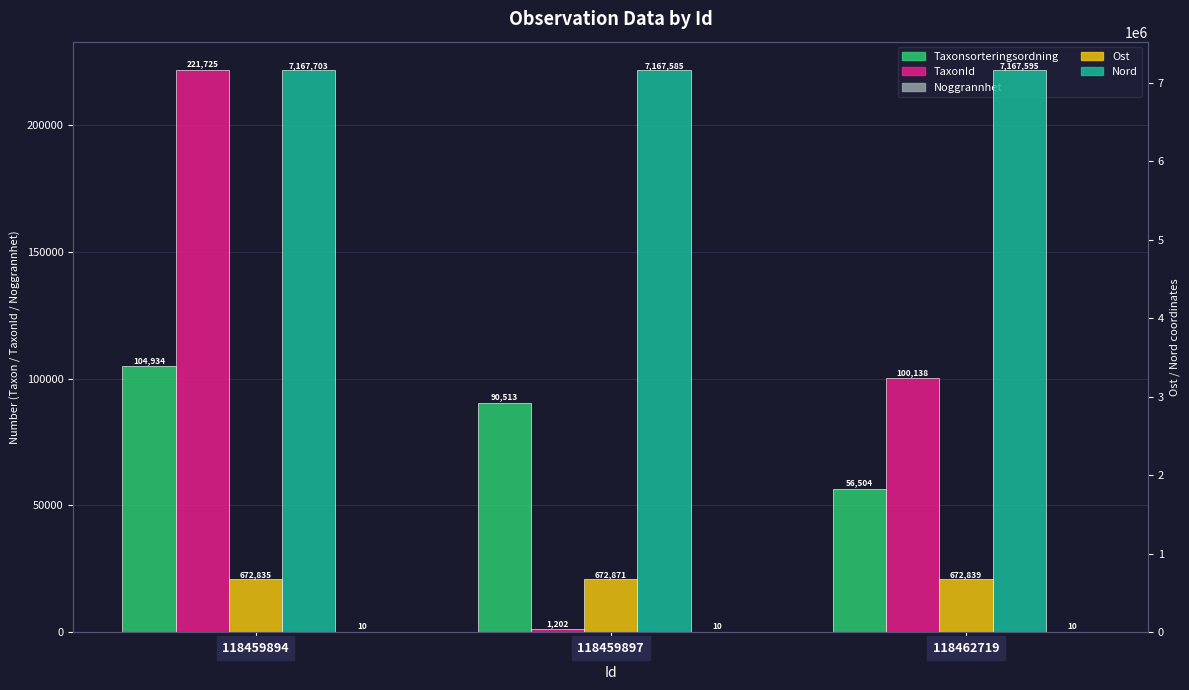

At which label is TaxonId closest to 111463?

118462719